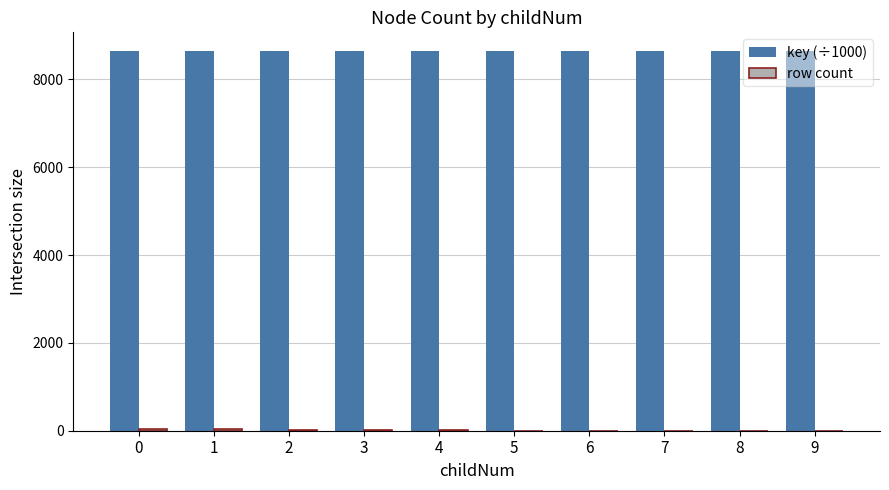

Which series has the largest total across all categories?

key (÷1000)